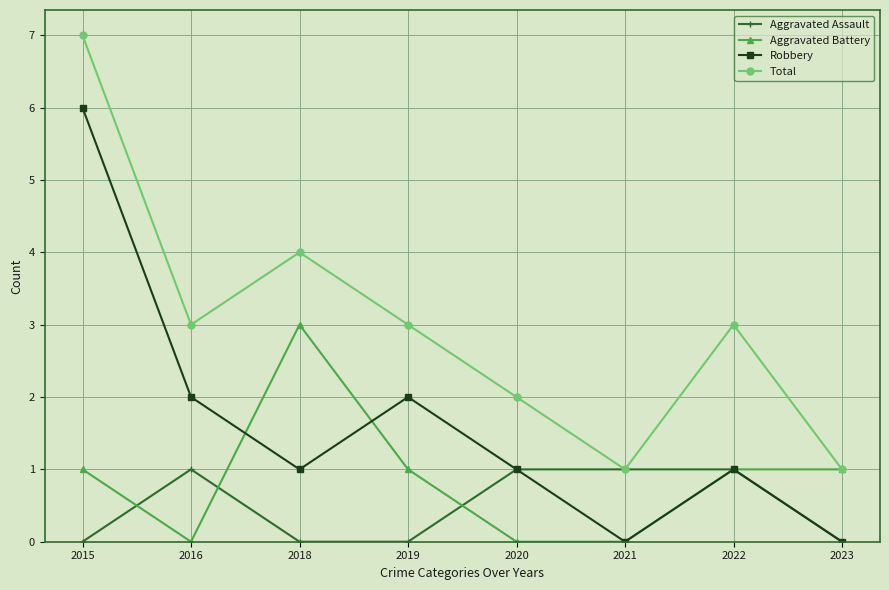

What is the average value of the Aggravated Battery series?

1